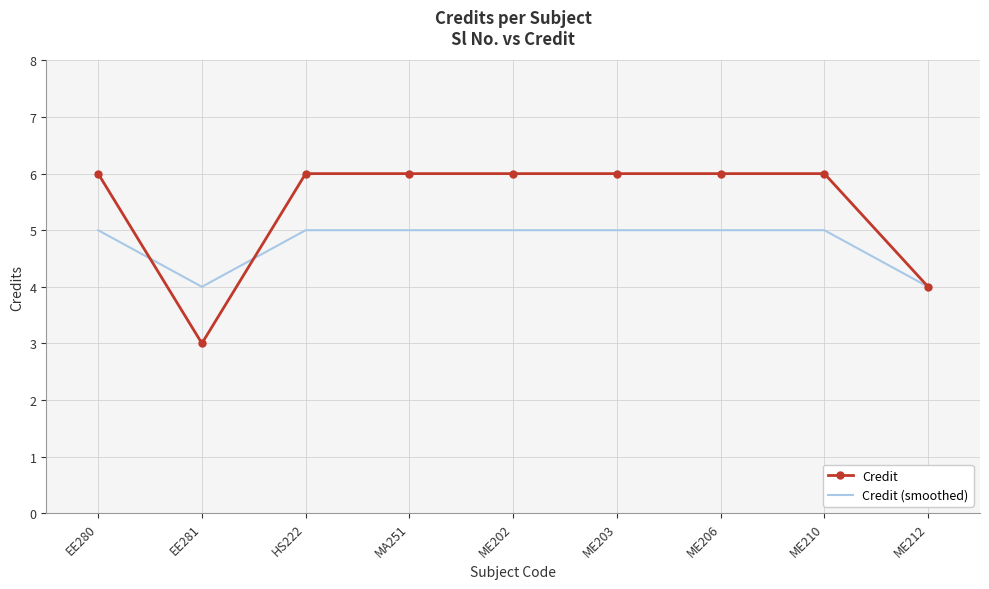

What position from the right is ME206?

3